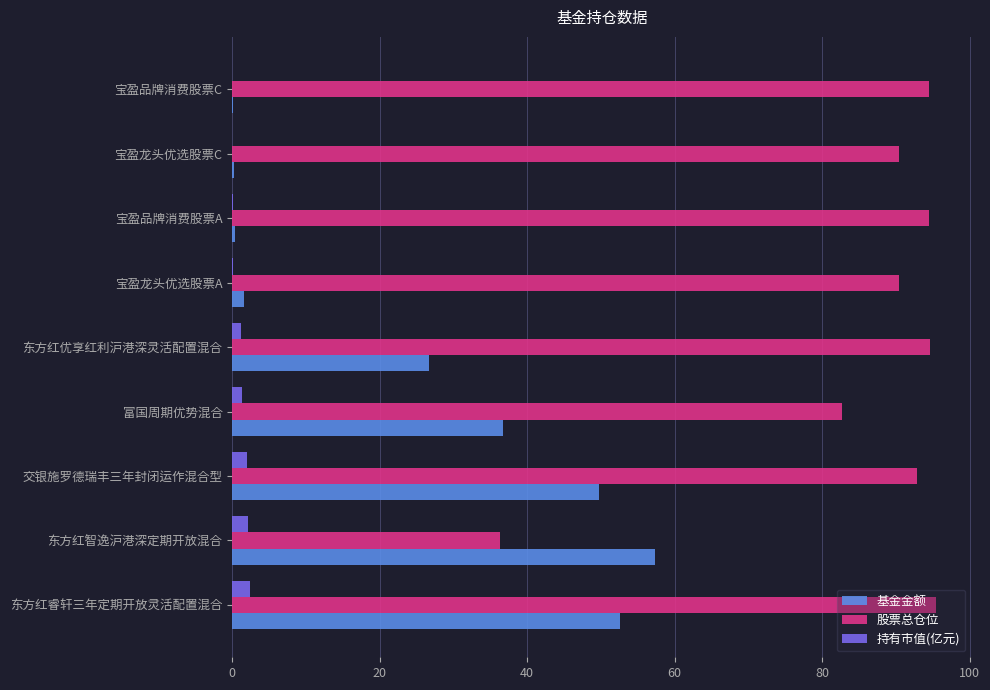

What is the total value across all series at 东方红智逸沪港深定期开放混合?

95.8